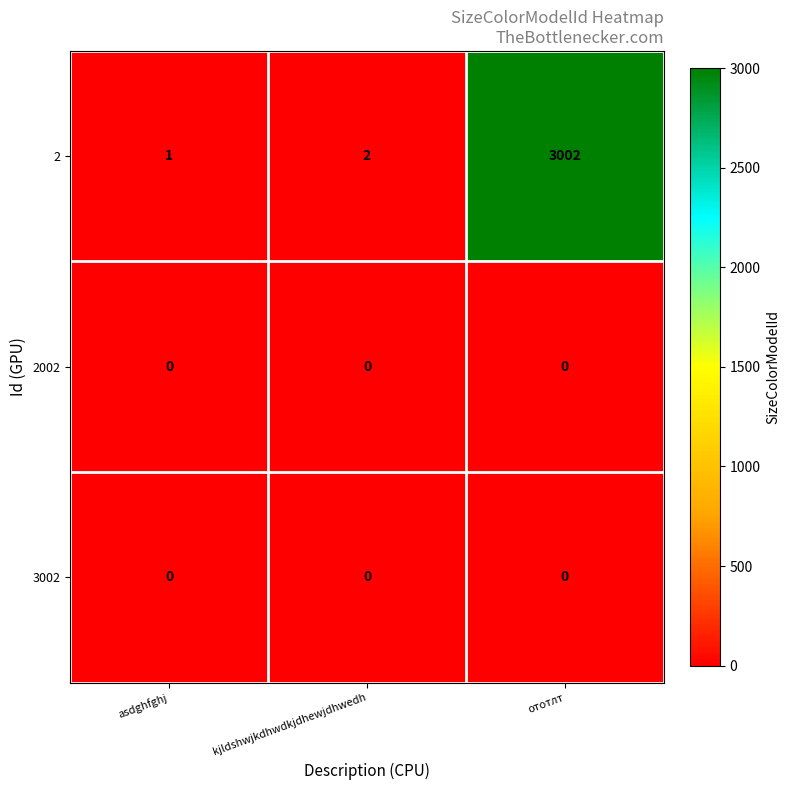

What is the difference between the highest and lowest values at ототлт?

3002